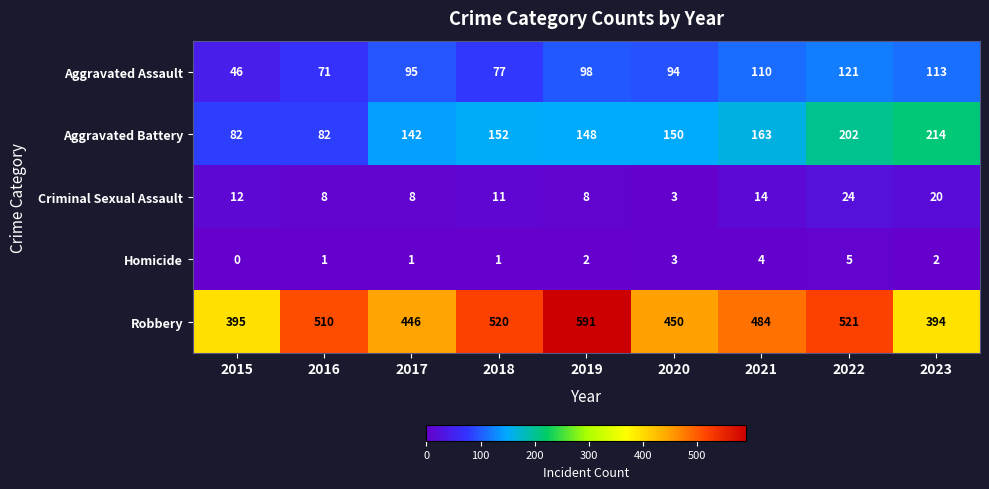

Which category has the highest value in the Criminal Sexual Assault series?

2022